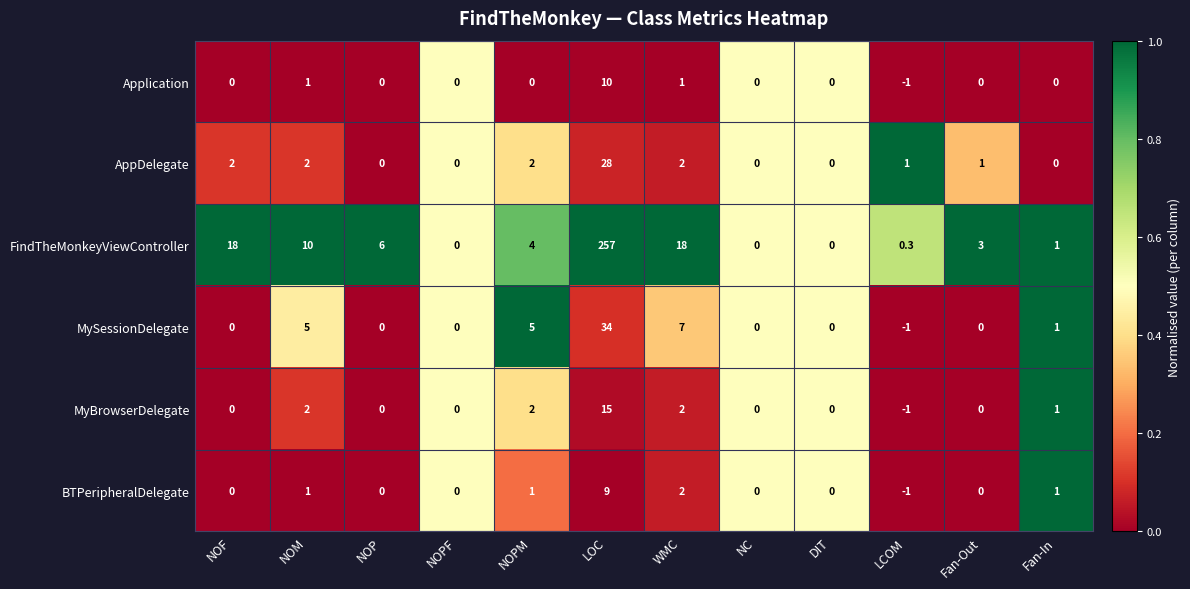

What is the difference between the maximum and minimum values in the MyBrowserDelegate series?

16.0